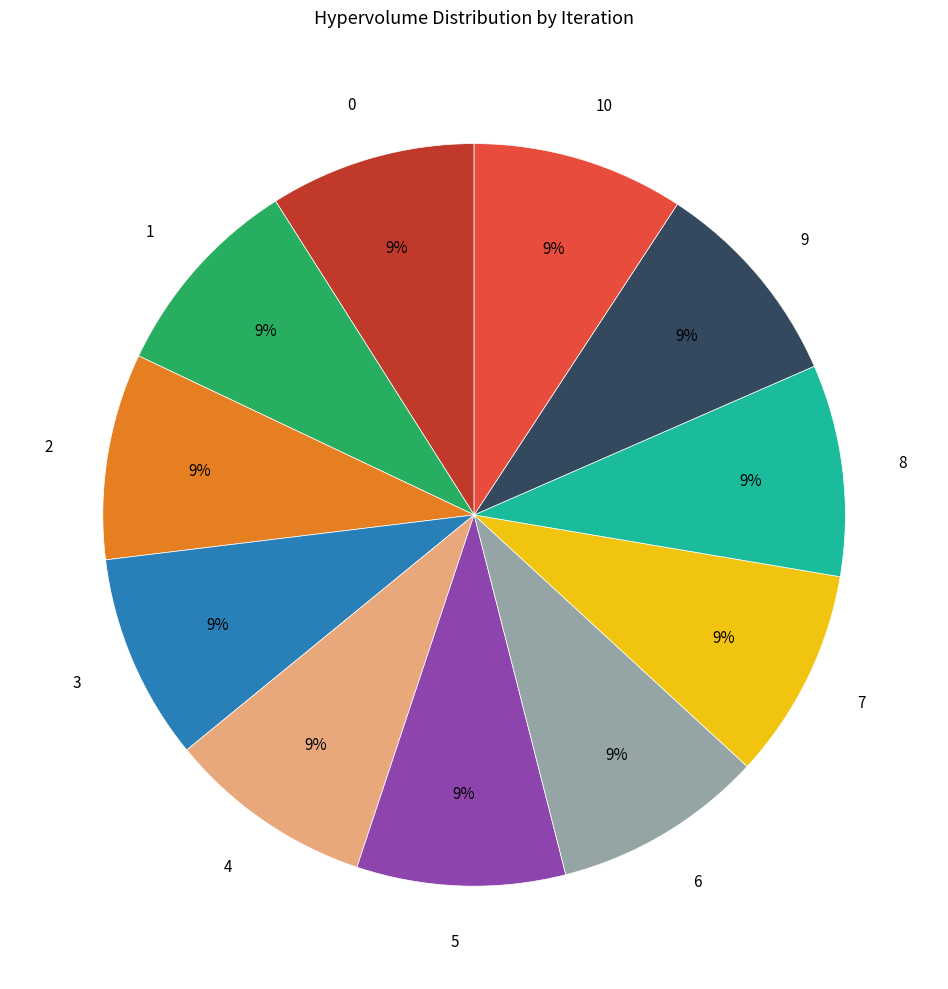

Is there a majority slice in this chart?

No